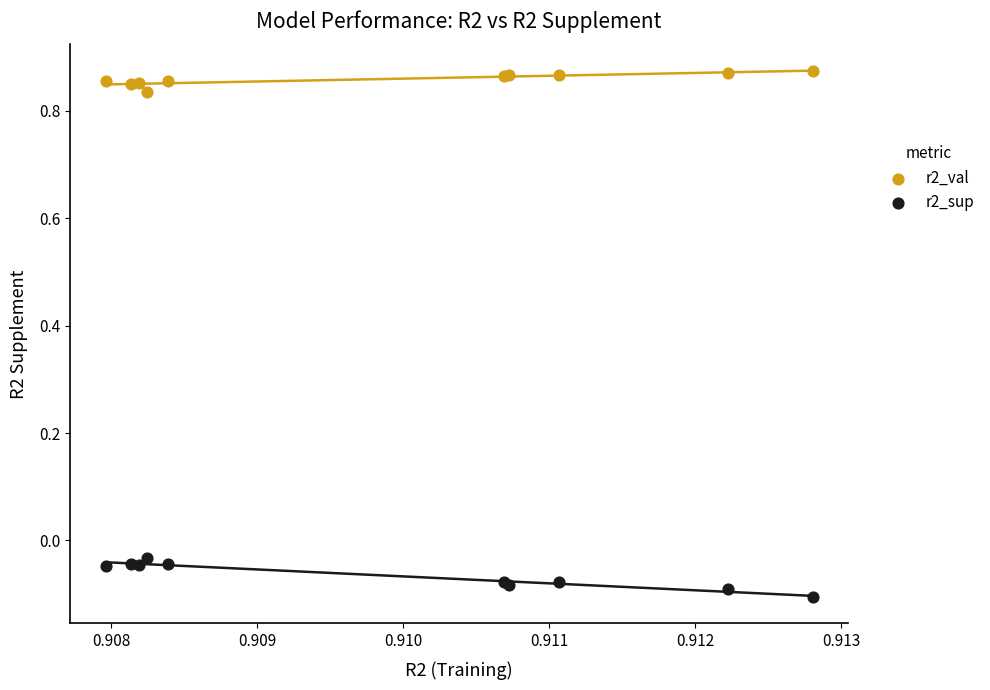

Which series contains the highest Y value?

r2_val